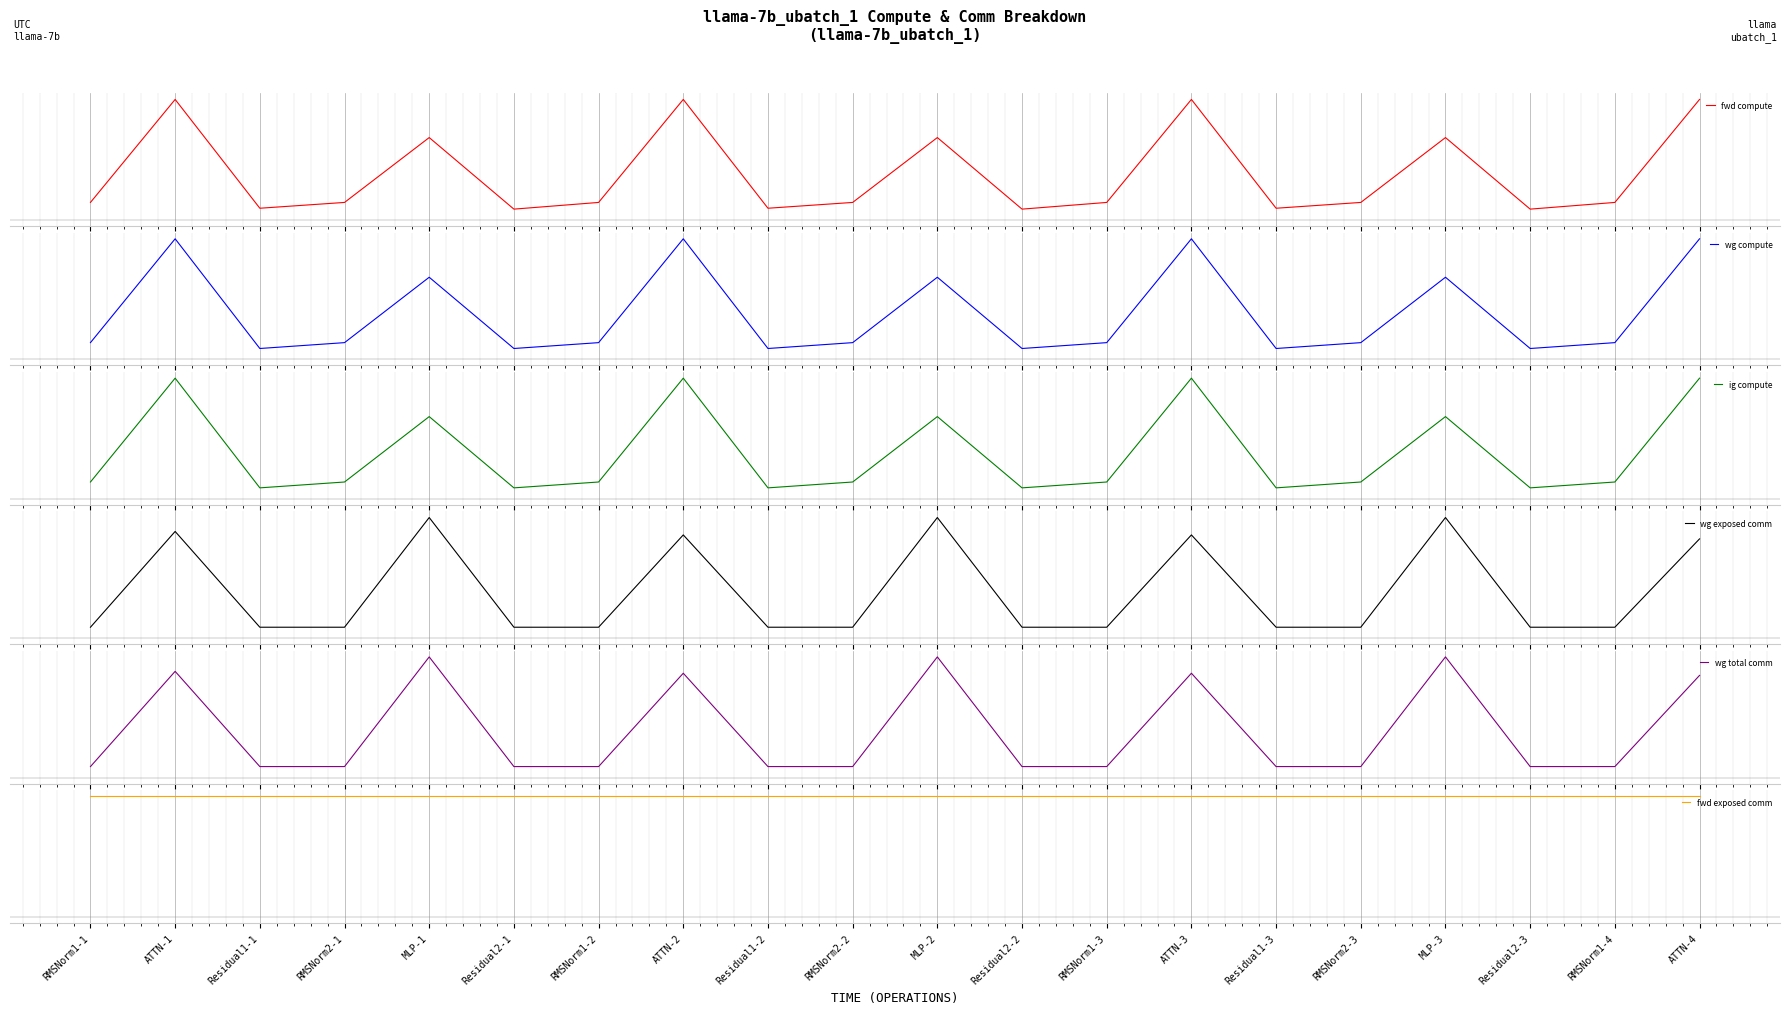

What is the minimum value for fwd compute?

-0.3